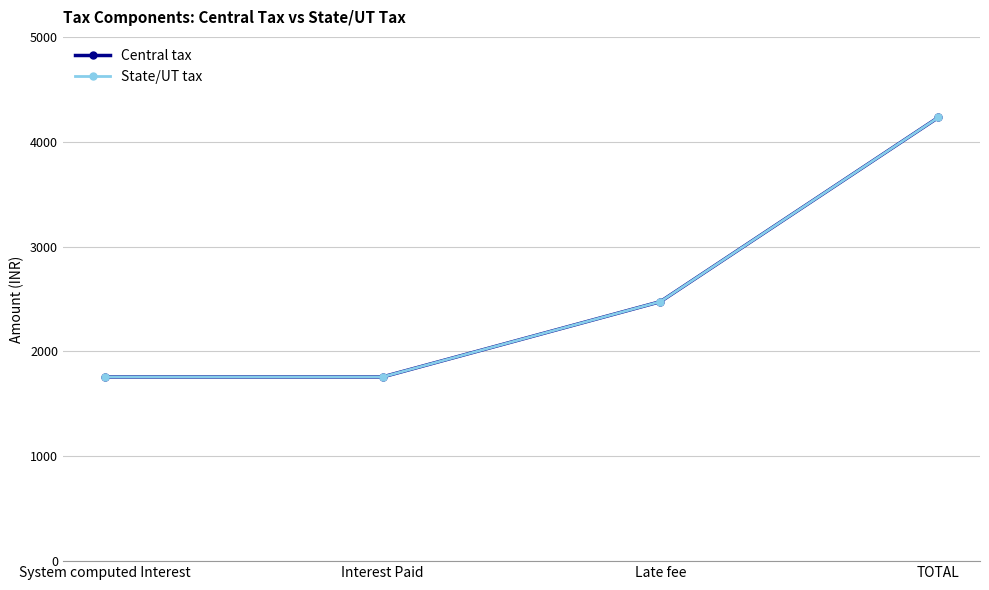

True or false: State/UT tax has more than 2 interior local peaks.

False